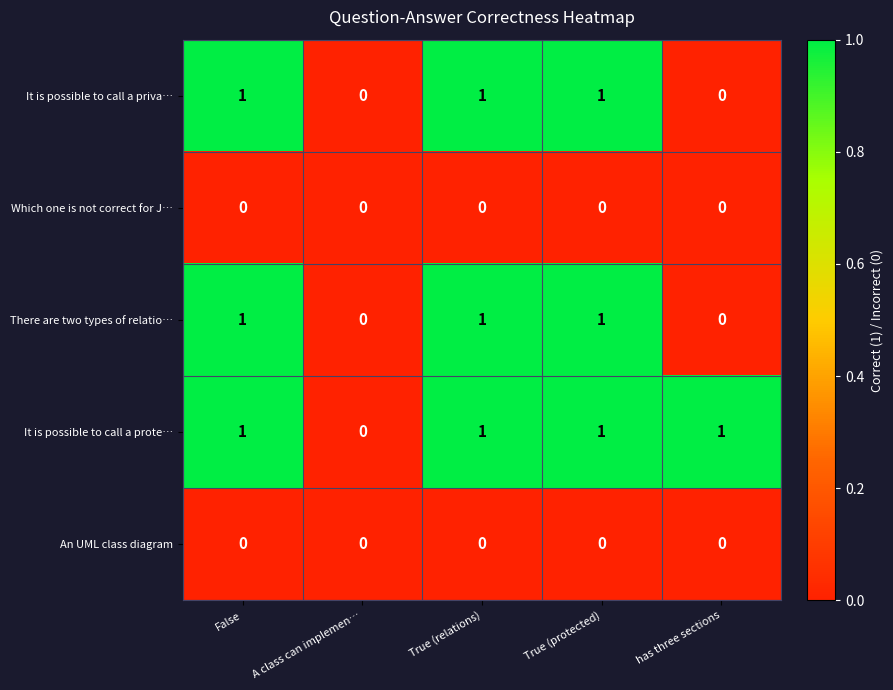

How many data points in There are two types of relatio… are less than 1?

2